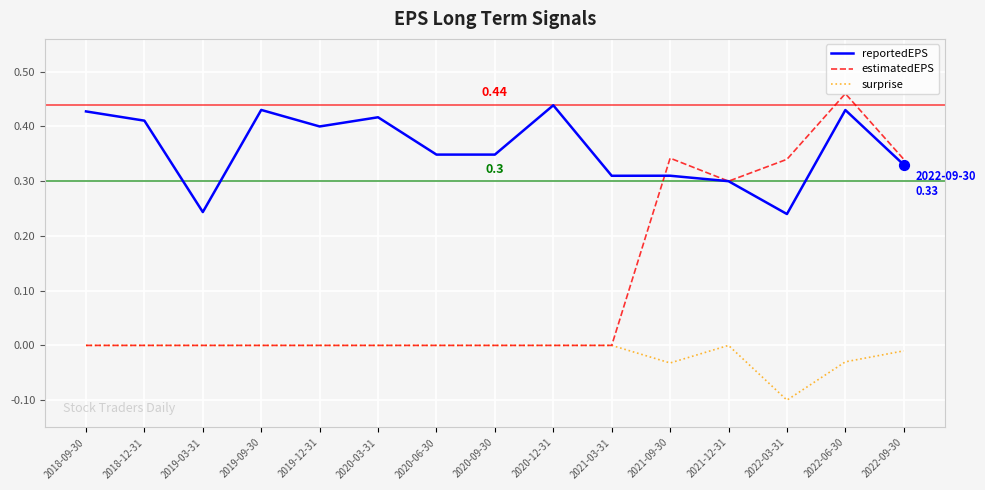

Which series has the largest range (max minus min)?

estimatedEPS